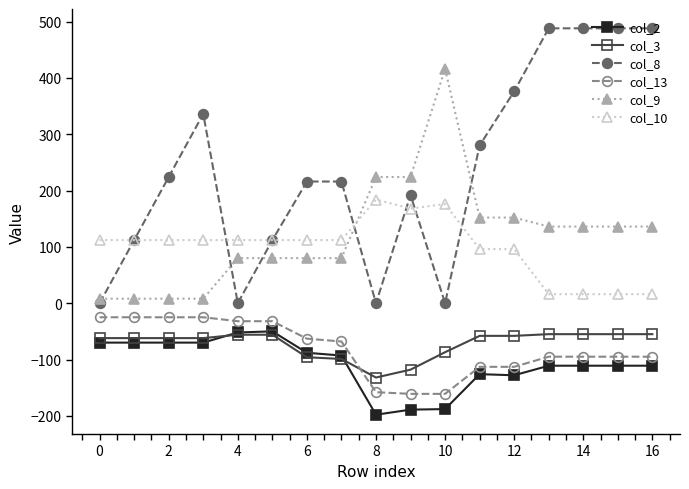

True or false: col_13 and col_9 cross at least once.

False